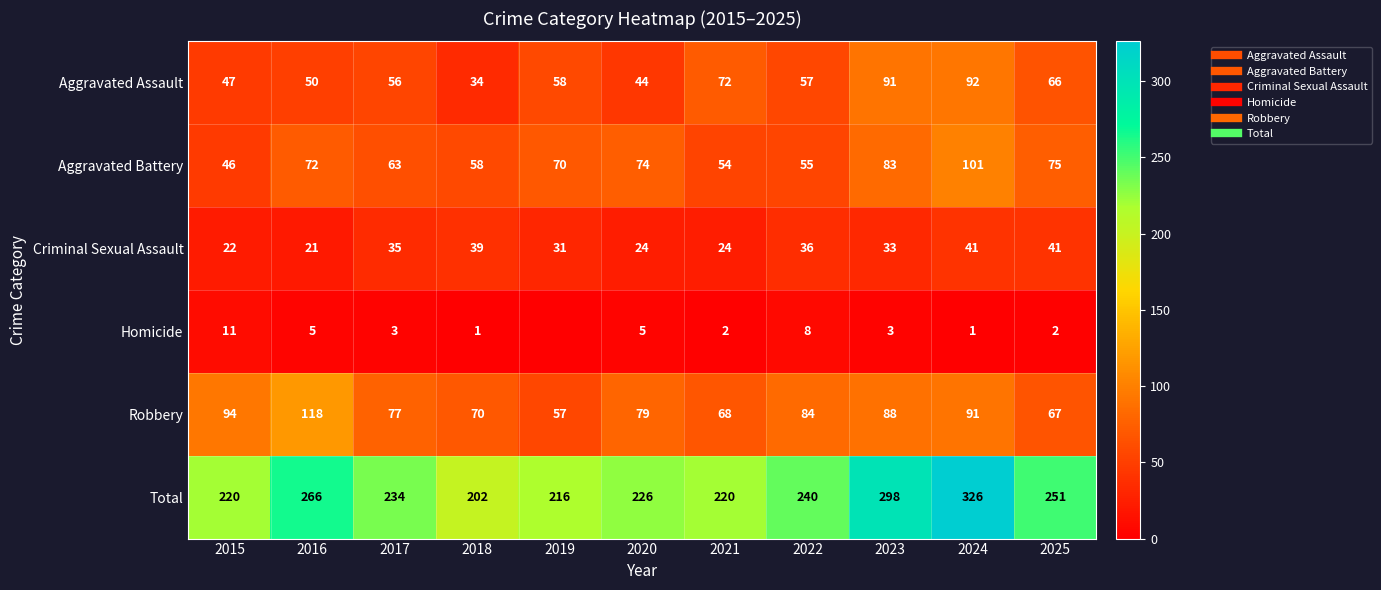

What is the approximate value of Aggravated Battery at 2025, to the nearest 10?

80